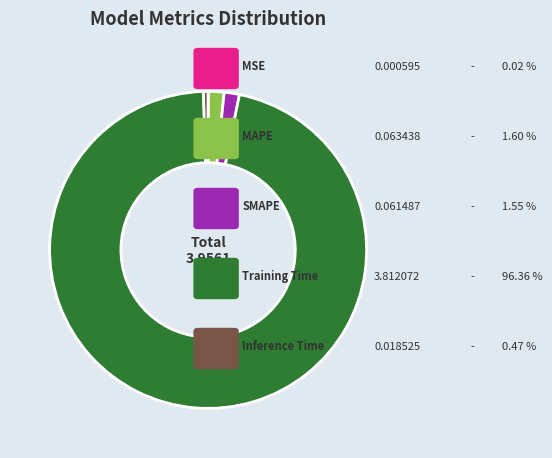

Is there a majority slice in this chart?

Yes